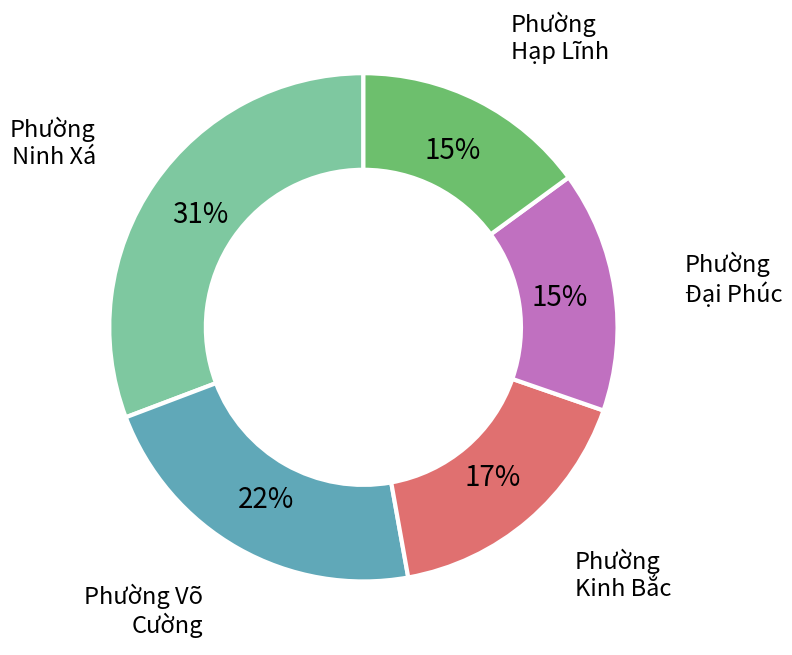

Which category has the biggest portion of the pie?

Phường Ninh Xá